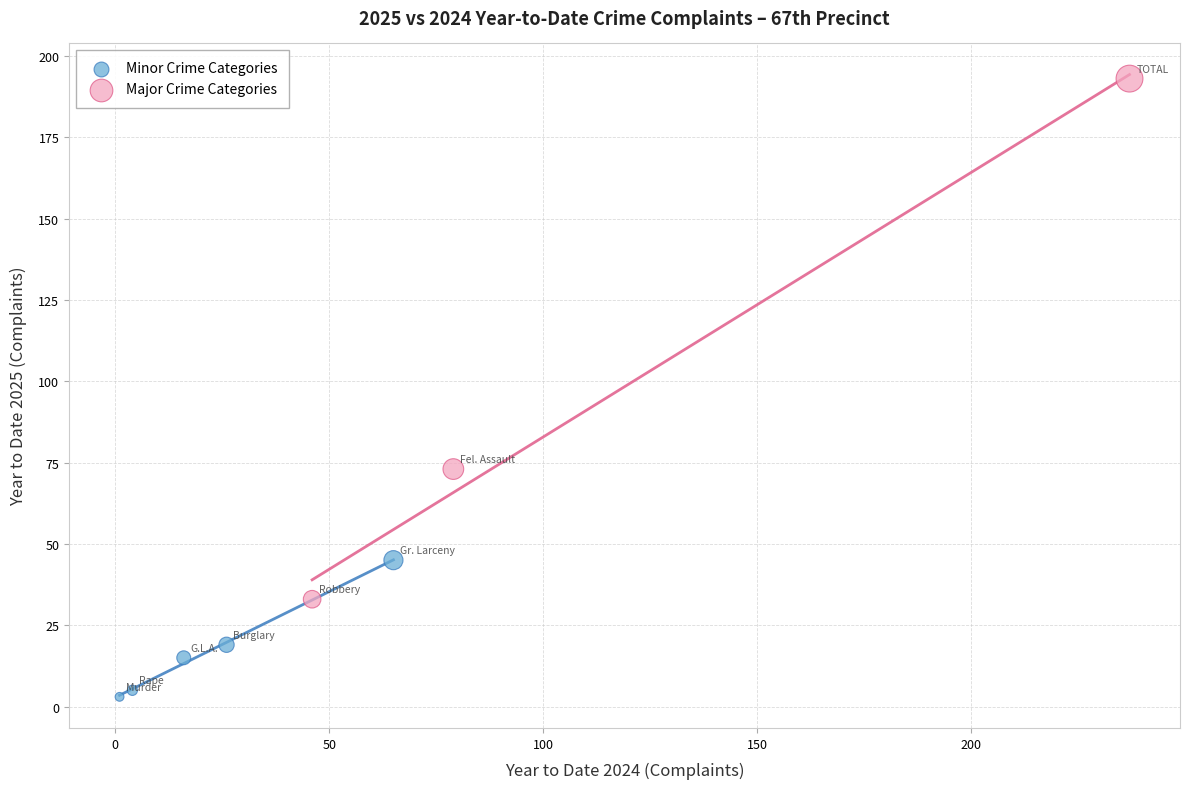

What are all the series names shown in the legend?

Minor Crime Categories, Major Crime Categories